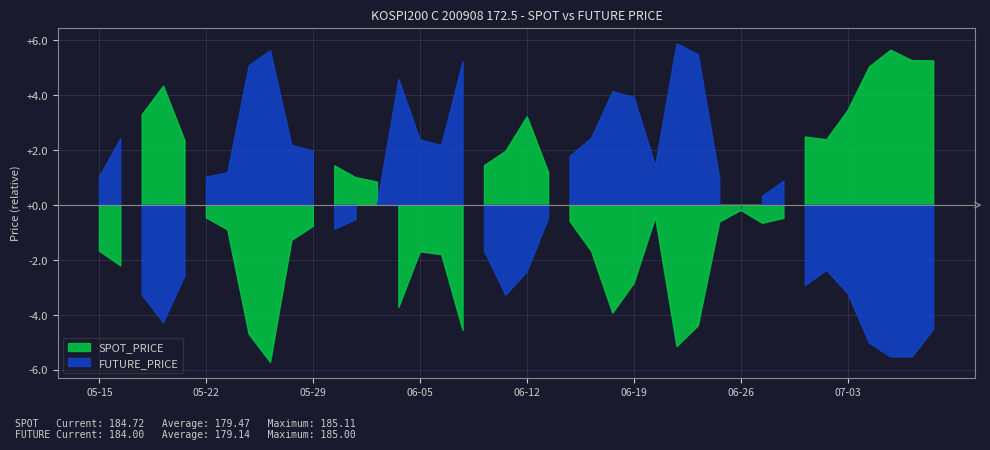

What is the maximum value for FUTURE_PRICE?

185.0